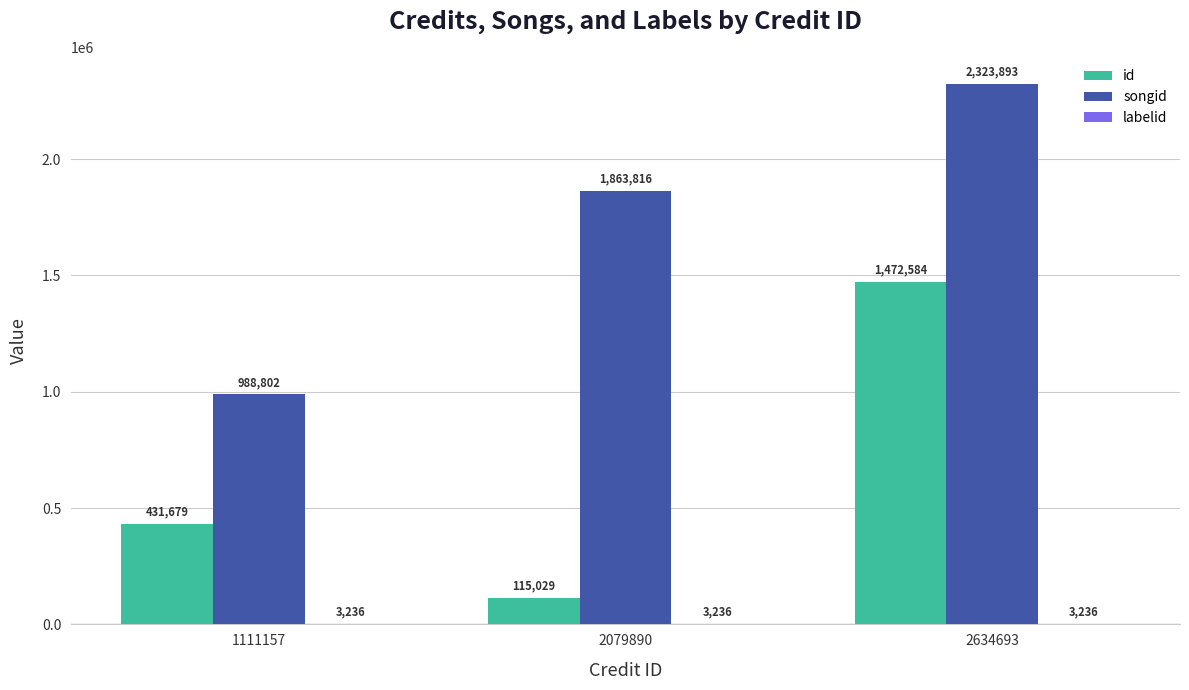

What is the highest value of the songid series?

2323893